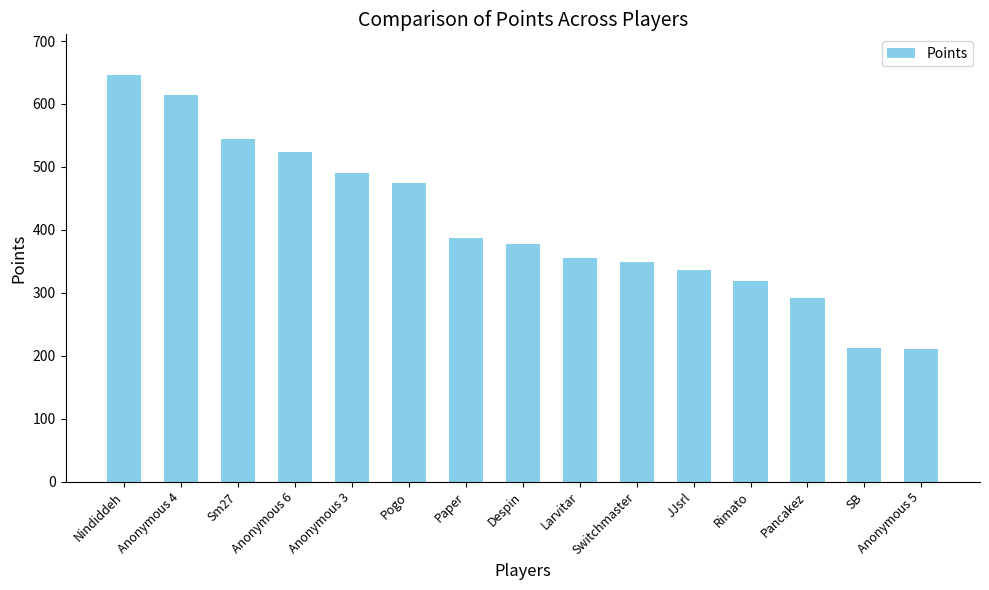

What is the label of the 4th bar from the right?

Rimato